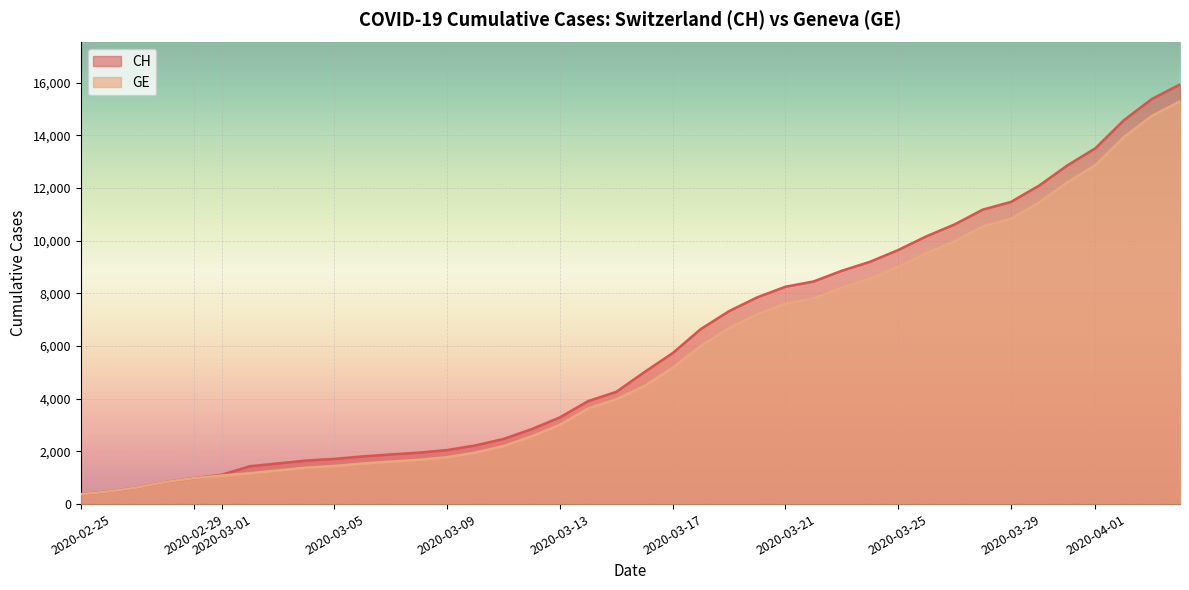

Reading left to right, list all the values displayed in this chart.

CH: 2020-02-25=375	2020-02-26=479	2020-02-27=630	2020-02-28=840	2020-02-29=981	2020-03-01=1113	2020-03-02=1436	2020-03-03=1544	2020-03-04=1652	2020-03-05=1715	2020-03-06=1809	2020-03-07=1885	2020-03-08=1952	2020-03-09=2051	2020-03-10=2226	2020-03-11=2472	2020-03-12=2845	2020-03-13=3291	2020-03-14=3908	2020-03-15=4259	2020-03-16=5012	2020-03-17=5731	2020-03-18=6644	2020-03-19=7323	2020-03-20=7847	2020-03-21=8249	2020-03-22=8449	2020-03-23=8855	2020-03-24=9196	2020-03-25=9642	2020-03-26=10162	2020-03-27=10613	2020-03-28=11175	2020-03-29=11467	2020-03-30=12086	2020-03-31=12852	2020-04-01=13505	2020-04-02=14561	2020-04-03=15375	2020-04-04=15926
GE: 2020-02-25=375	2020-02-26=479	2020-02-27=630	2020-02-28=840	2020-02-29=981	2020-03-01=1083	2020-03-02=1171	2020-03-03=1278	2020-03-04=1384	2020-03-05=1447	2020-03-06=1538	2020-03-07=1614	2020-03-08=1681	2020-03-09=1780	2020-03-10=1955	2020-03-11=2201	2020-03-12=2574	2020-03-13=3010	2020-03-14=3627	2020-03-15=3978	2020-03-16=4485	2020-03-17=5174	2020-03-18=6002	2020-03-19=6681	2020-03-20=7205	2020-03-21=7607	2020-03-22=7807	2020-03-23=8213	2020-03-24=8554	2020-03-25=9000	2020-03-26=9520	2020-03-27=9971	2020-03-28=10533	2020-03-29=10825	2020-03-30=11444	2020-03-31=12210	2020-04-01=12863	2020-04-02=13919	2020-04-03=14733	2020-04-04=15284